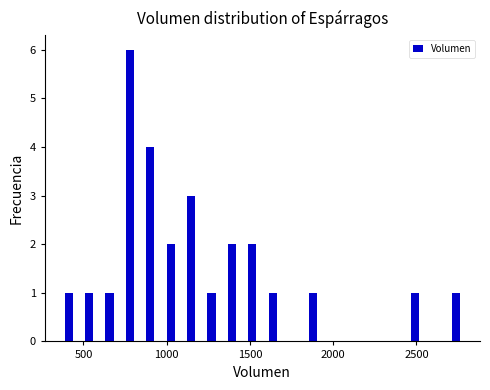

Around what value on the x-axis is the tallest bar? Give the approximate position of its centre, as read against the axis.

800